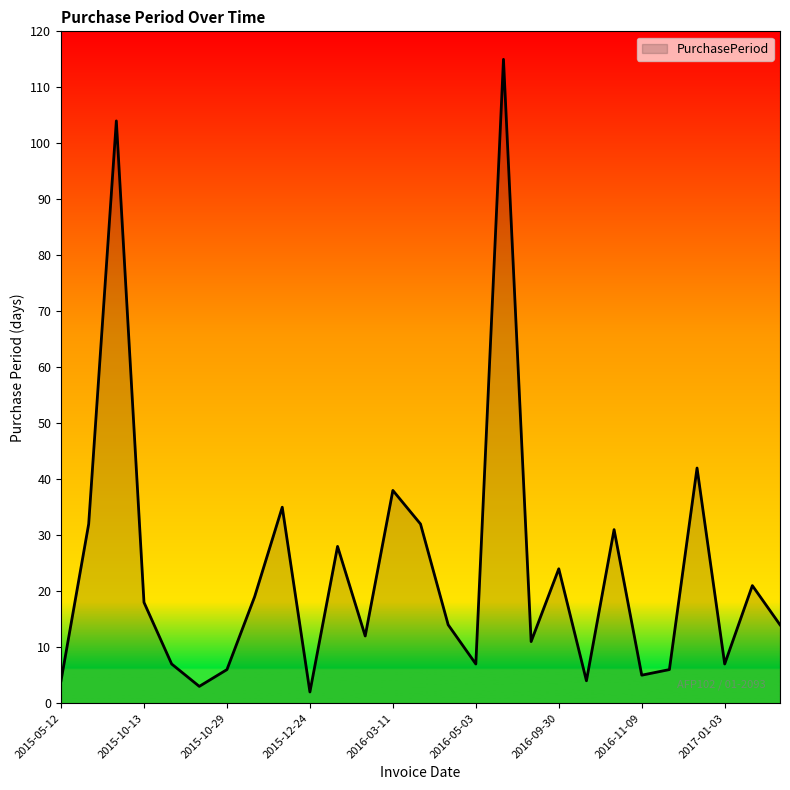

What is the difference between the maximum and minimum values?

113